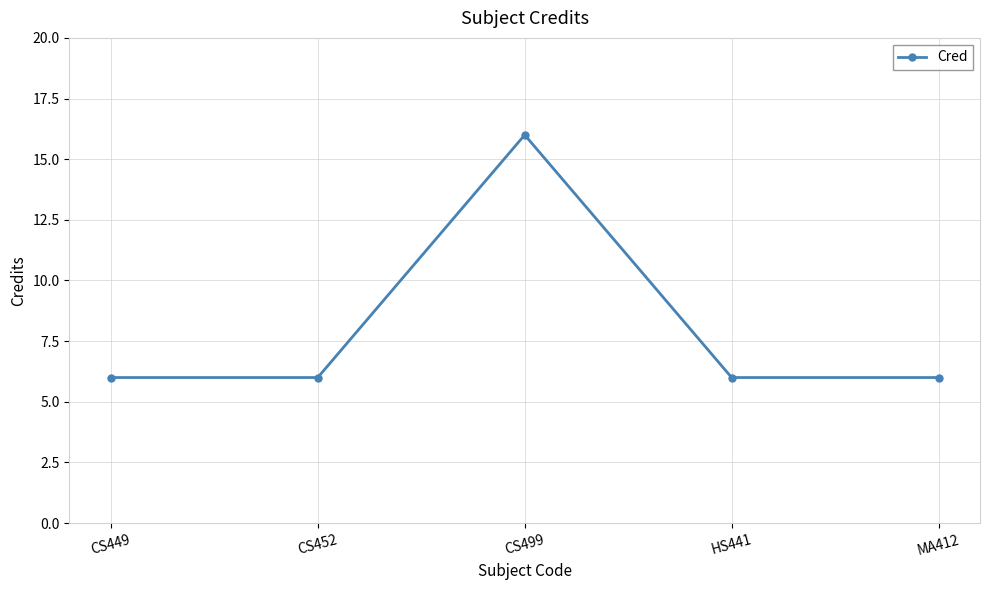

At which category does the chart reach its peak across all series?

CS499